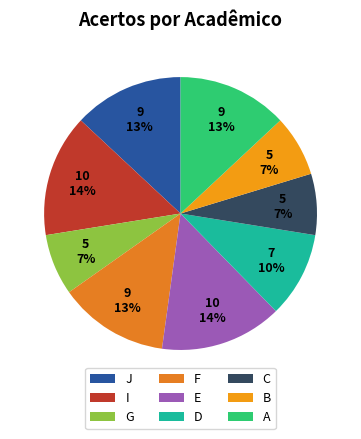

To the nearest percent, what portion does C represent?

7%